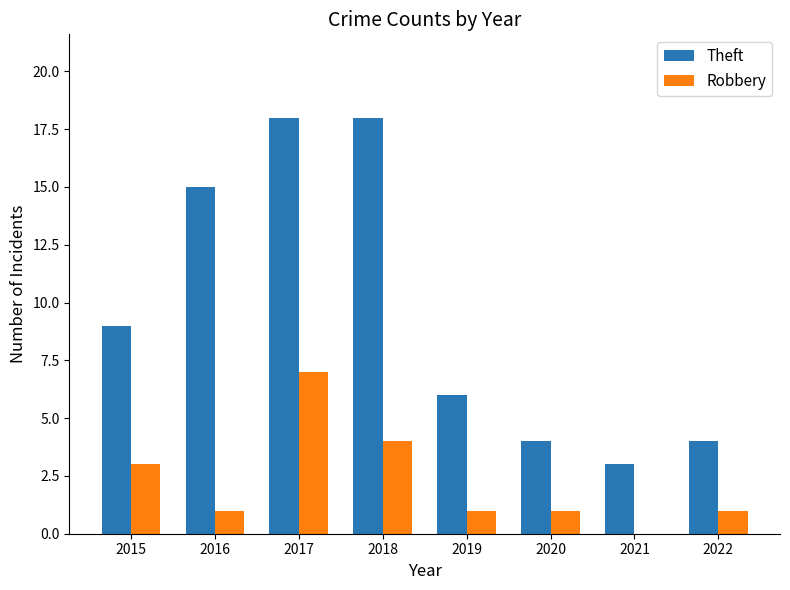

Is it true that Theft equals 3 at 2021?

True